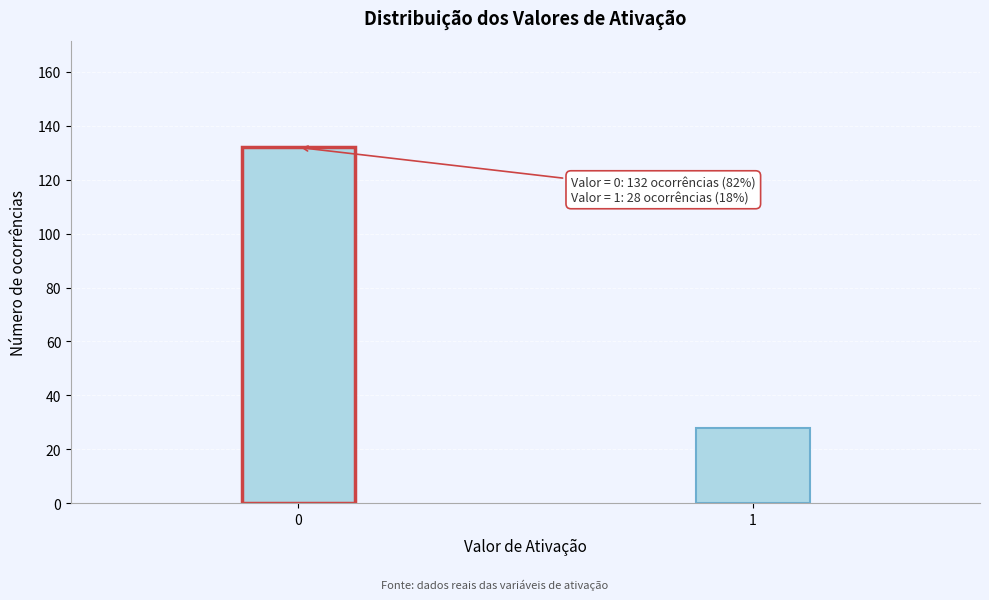

Reading left to right, transcribe all the data shown in this chart.

132	28